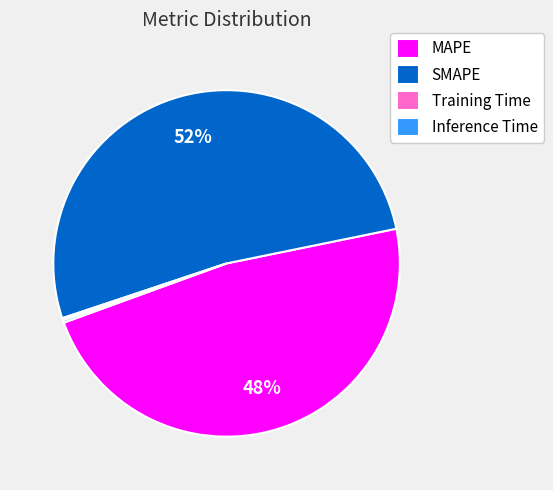

Combined, do MAPE and SMAPE account for over 50%?

Yes